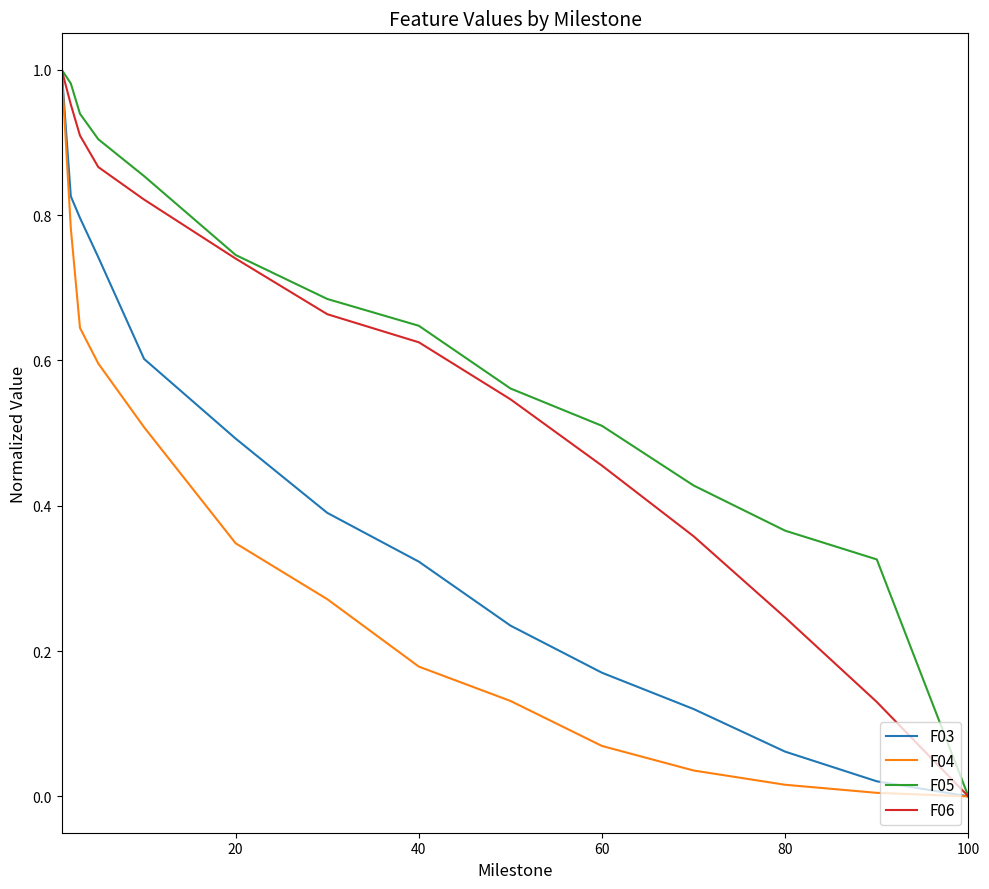

Which series has the largest total across all categories?

F05